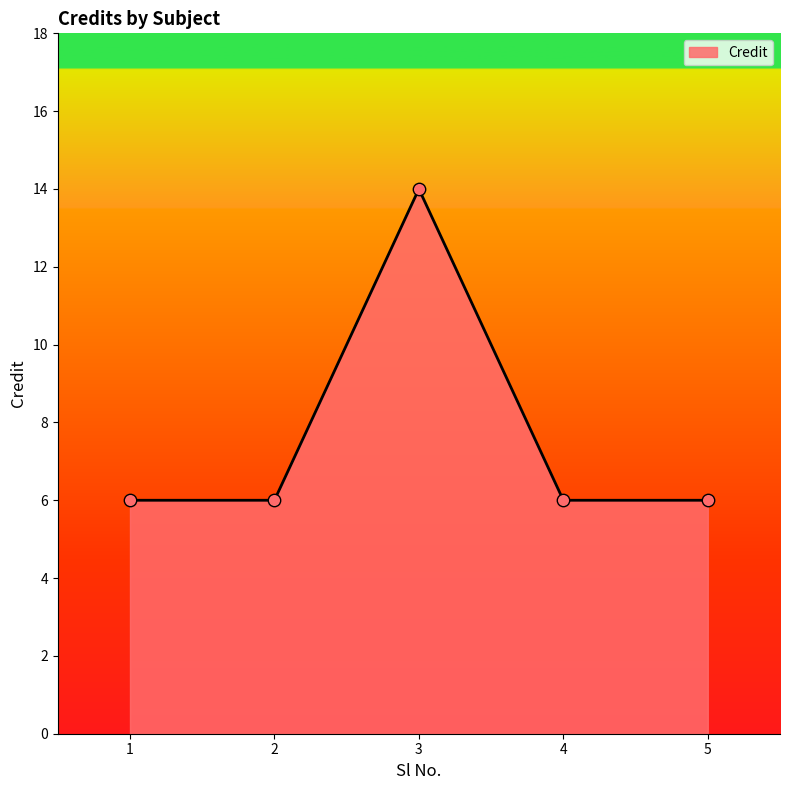

What is the change in value from 3 to 5?

-8